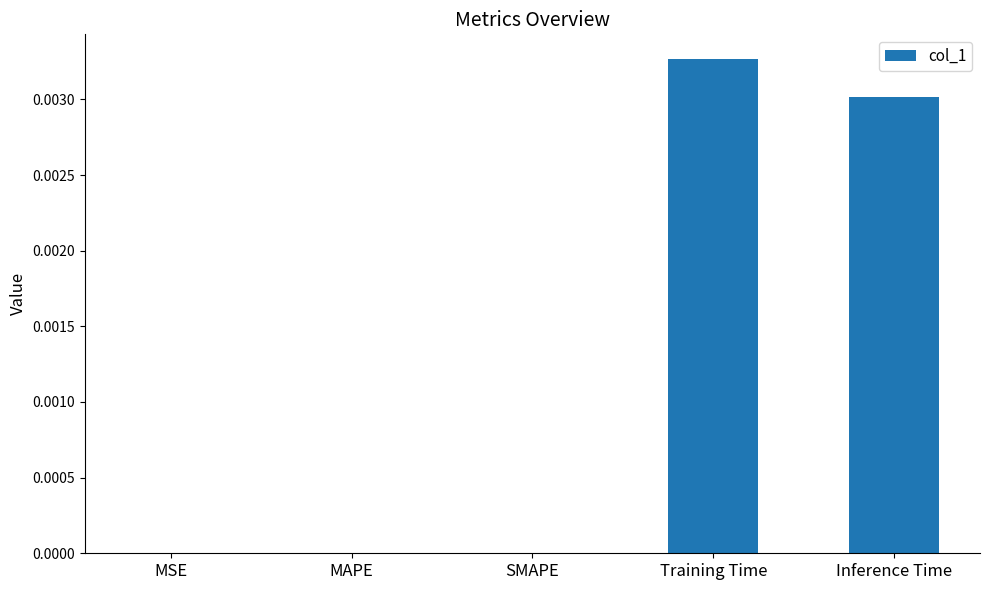

True or false: the data shows 0.0 at SMAPE.

True